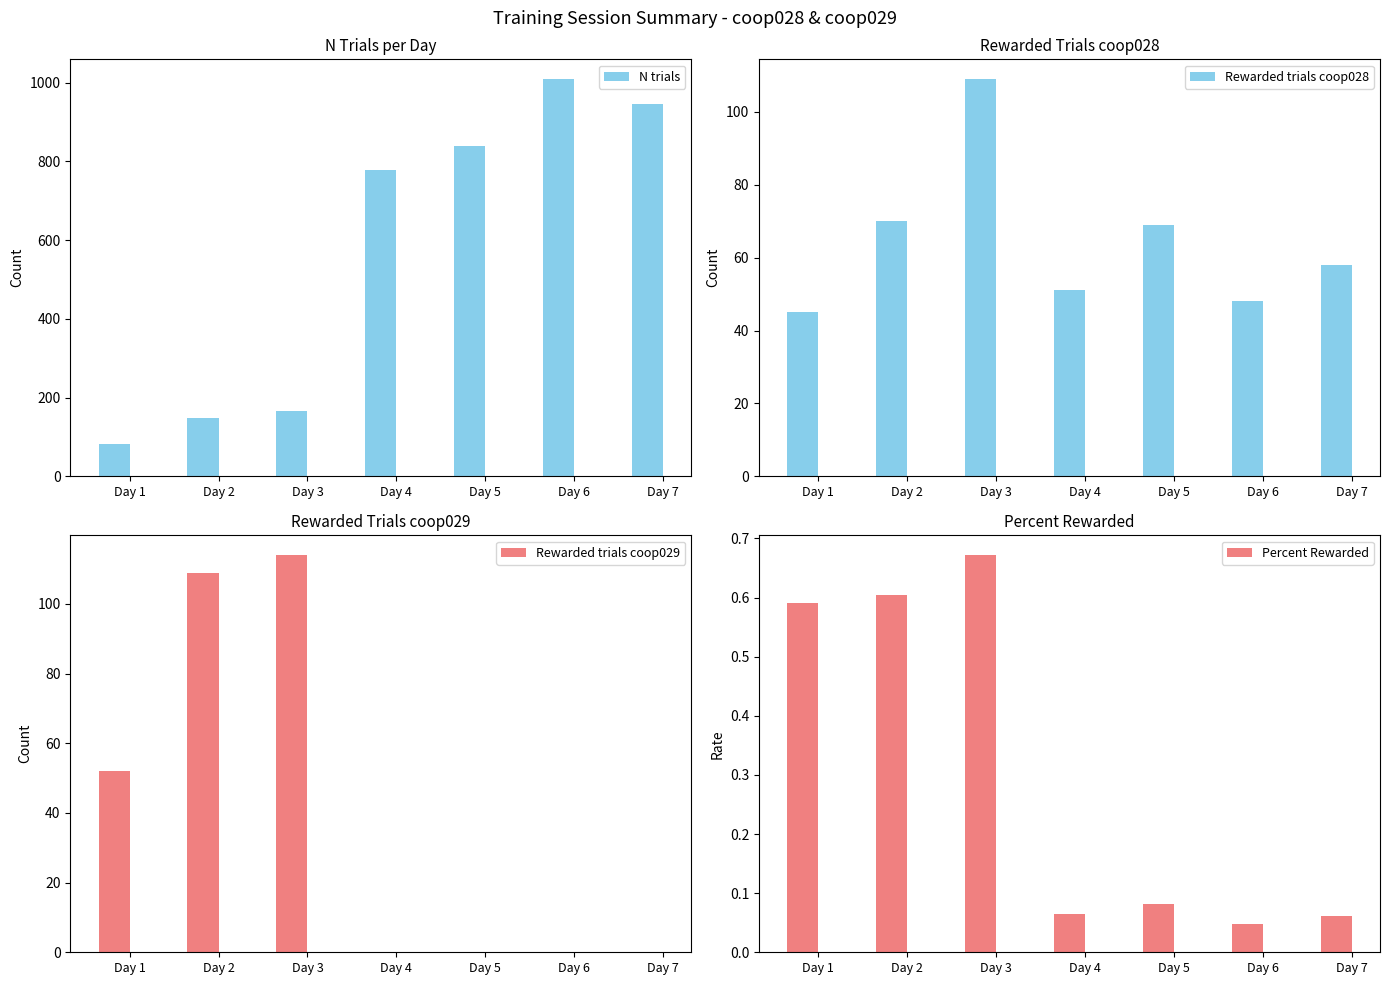

Which series has the largest range (max minus min)?

N trials